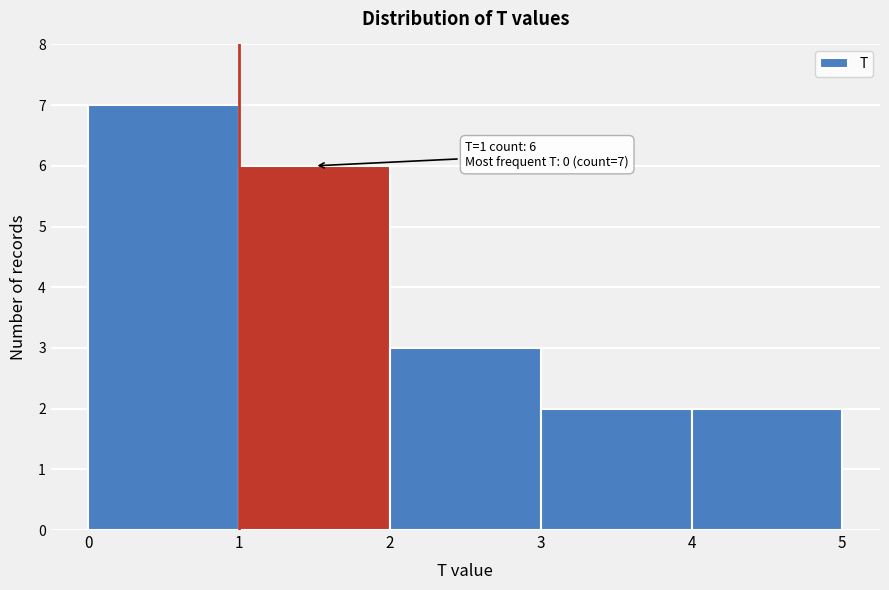

Over which range of the x-axis is the bar tallest?

0 to 1